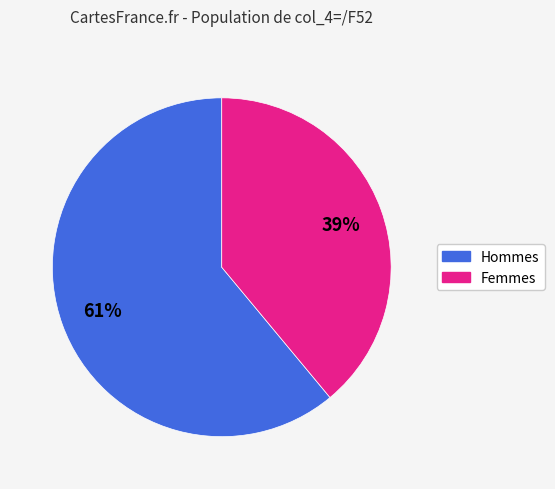

How many slices are in this pie chart?

2